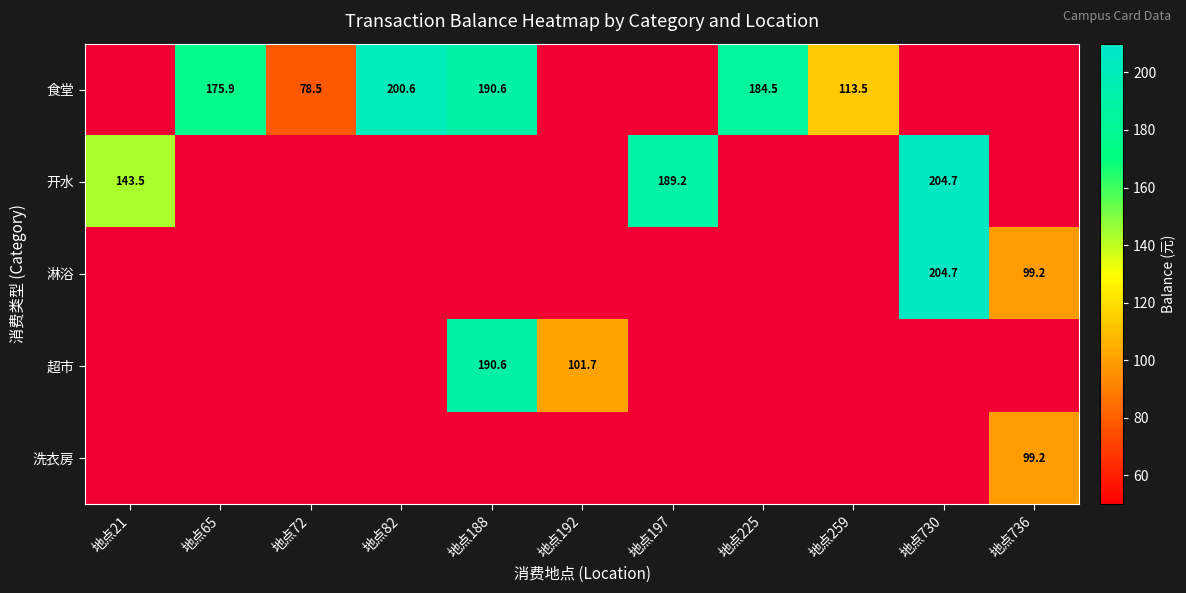

Between 地点82 and 地点21, which is larger?

地点82